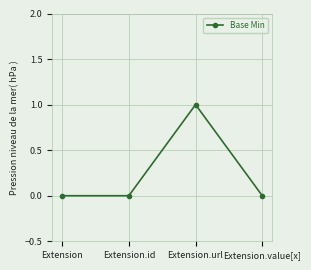

Reading left to right, what are all the values shown in this chart?

0	0	1	0